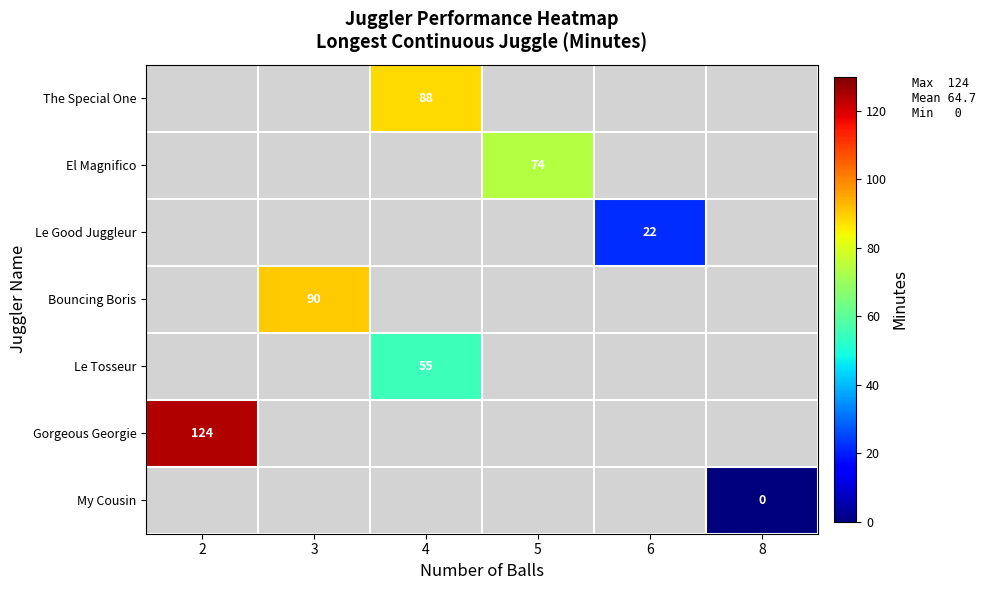

The Bouncing Boris series shows 155 at 3. True or false?

False